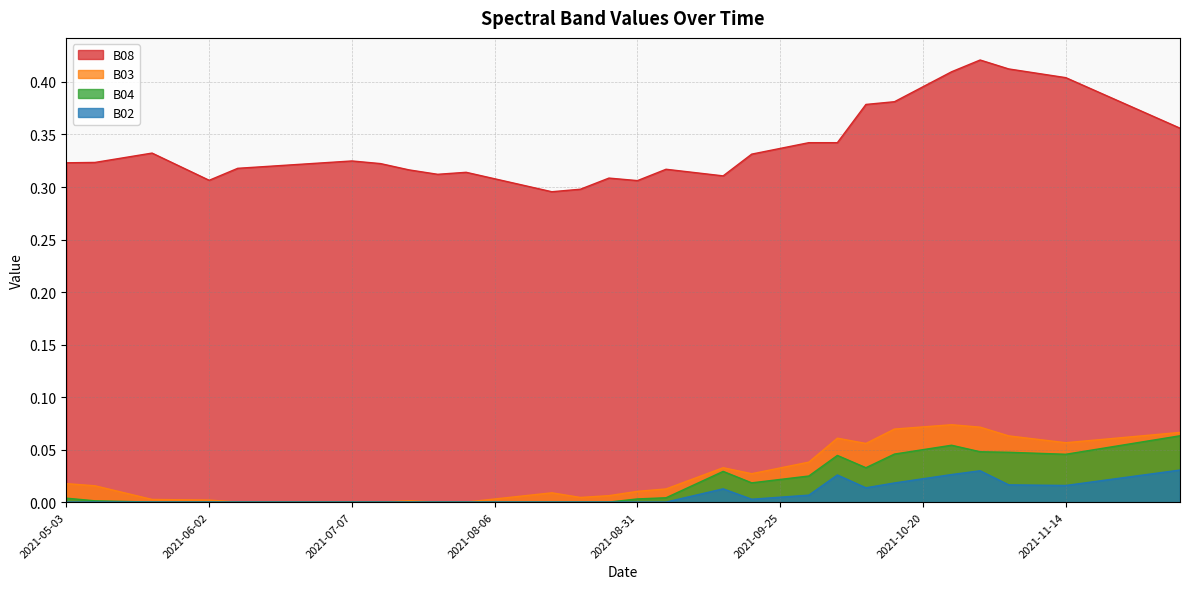

Reading left to right, what are all the values shown in this chart?

B08: 0.3	0.3	0.3	0.3	0.3	0.3	0.3	0.3	0.3	0.3	0.3	0.3	0.3	0.3	0.3	0.3	0.3	0.3	0.3	0.3	0.3	0.3	0.3	0.3	0.3	0.3	0.3	0.3	0.4	0.4	0.4	0.4	0.4	0.4	0.4	0.4	0.4	0.4	0.4	0.4
B03: 0.0	0.0	0.0	0.0	0.0	0.0	0.0	0.0	0.0	0.0	0.0	0.0	0.0	0.0	0.0	0.0	0.0	0.0	0.0	0.0	0.0	0.0	0.0	0.0	0.0	0.0	0.0	0.1	0.1	0.1	0.1	0.1	0.1	0.1	0.1	0.1	0.1	0.1	0.1	0.1
B04: 0.0	0.0	0.0	0.0	0.0	0.0	0.0	0.0	0.0	0.0	0.0	0.0	0.0	0.0	0.0	0.0	0.0	0.0	0.0	0.0	0.0	0.0	0.0	0.0	0.0	0.0	0.0	0.0	0.0	0.0	0.1	0.1	0.0	0.0	0.0	0.0	0.1	0.1	0.1	0.1
B02: 0.0	0.0	0.0	0.0	0.0	0.0	0.0	0.0	0.0	0.0	0.0	0.0	0.0	0.0	0.0	0.0	0.0	0.0	0.0	0.0	0.0	0.0	0.0	0.0	0.0	0.0	0.0	0.0	0.0	0.0	0.0	0.0	0.0	0.0	0.0	0.0	0.0	0.0	0.0	0.0